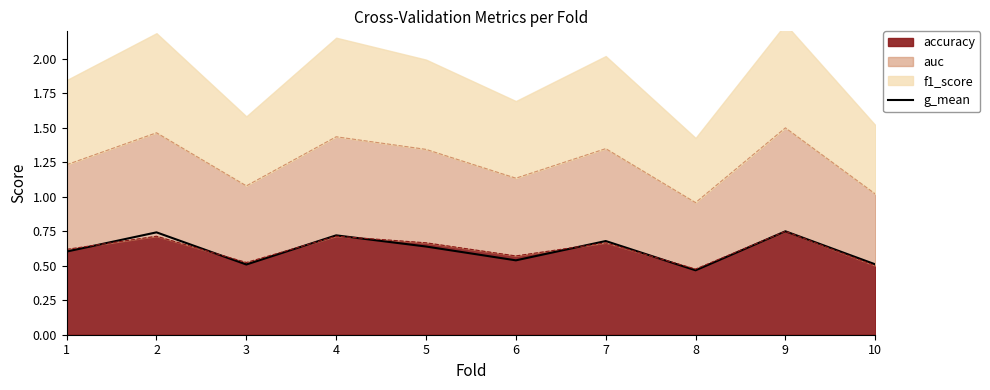

Rank the categories by value from highest to lowest.

9, 2, 4, 7, 5, 1, 6, 10, 3, 8